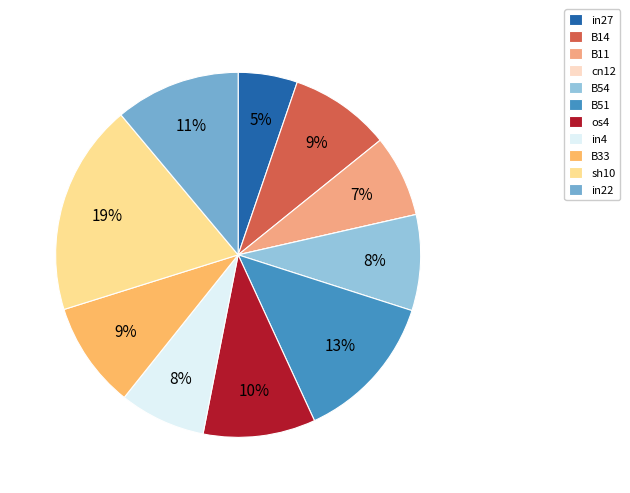

Rank the categories by value from lowest to highest.

cn12, in27, B11, in4, B54, B14, B33, os4, in22, B51, sh10